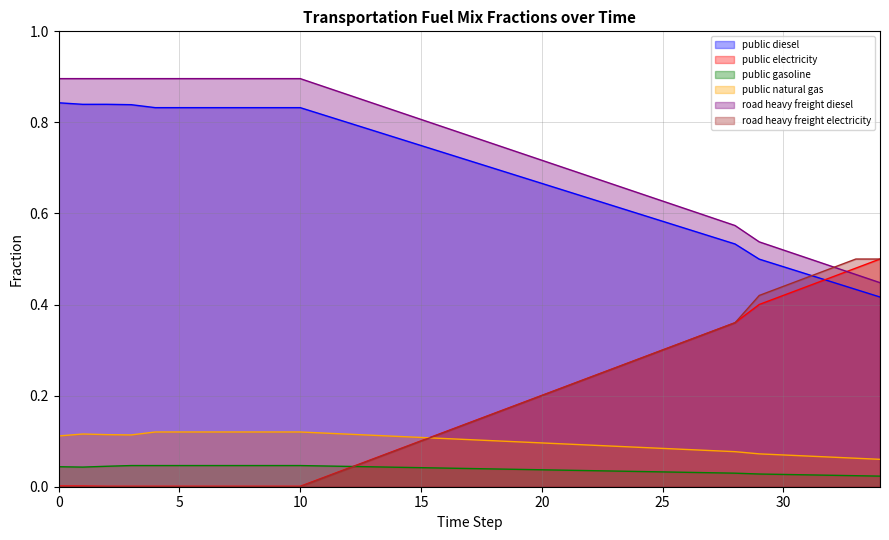

True or false: frac_trns_fuelmix_public_gasoline and frac_trns_fuelmix_road_heavy_freight_electricity cross at least once.

True